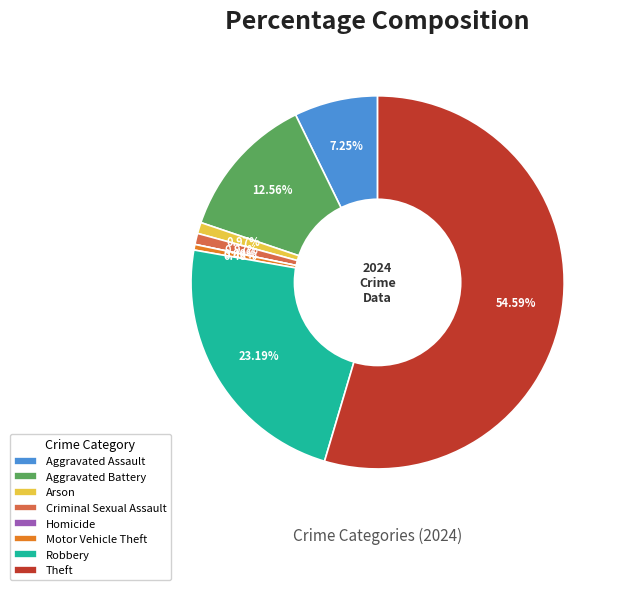

How many slices are in this pie chart?

8